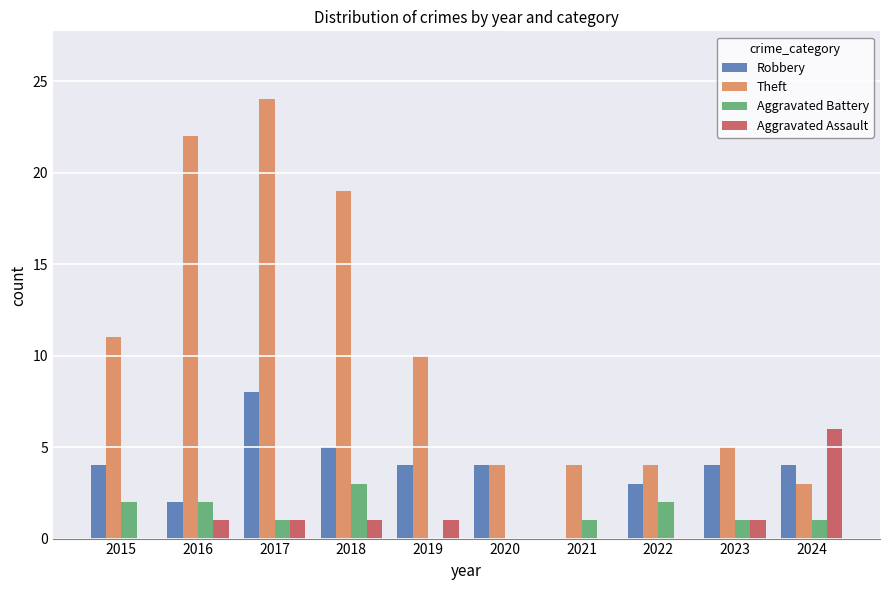

At which category is the sum across all series the highest?

2017